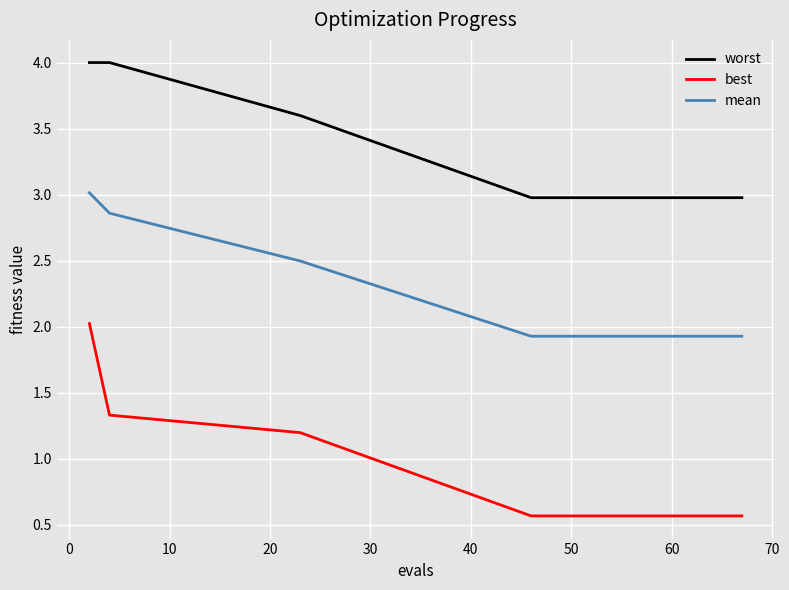

Count the number of categories in the chart.

15